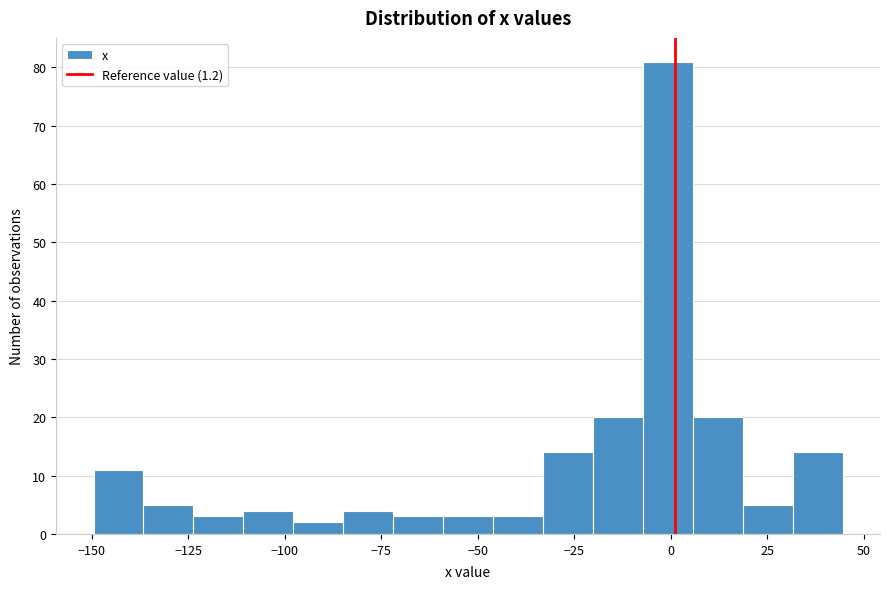

Read against the x-axis, roughly where is the centre of the tallest bar?

0